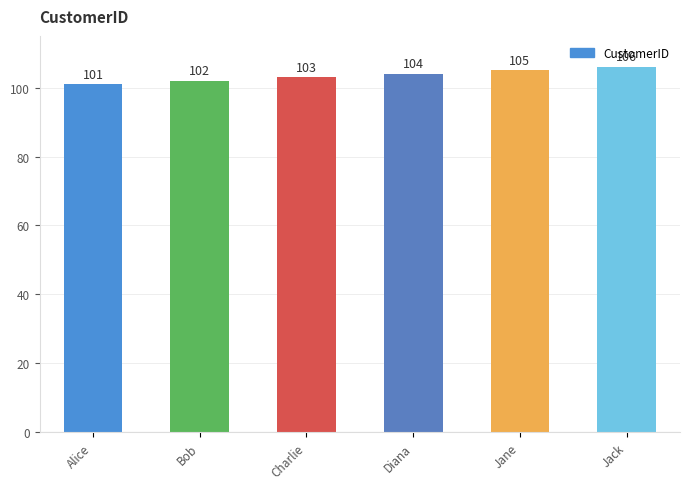

What is the difference between the maximum and minimum values?

5